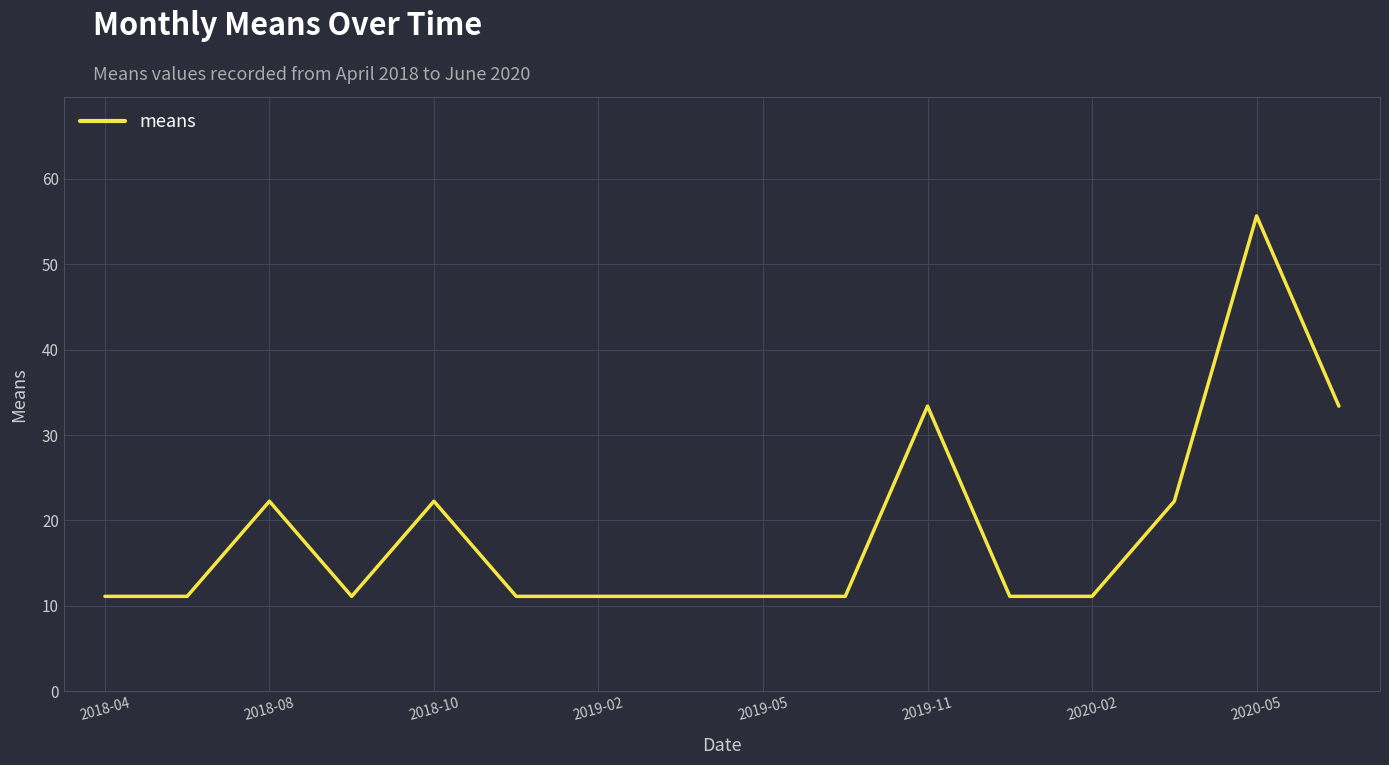

What is the smallest value displayed?

11.1